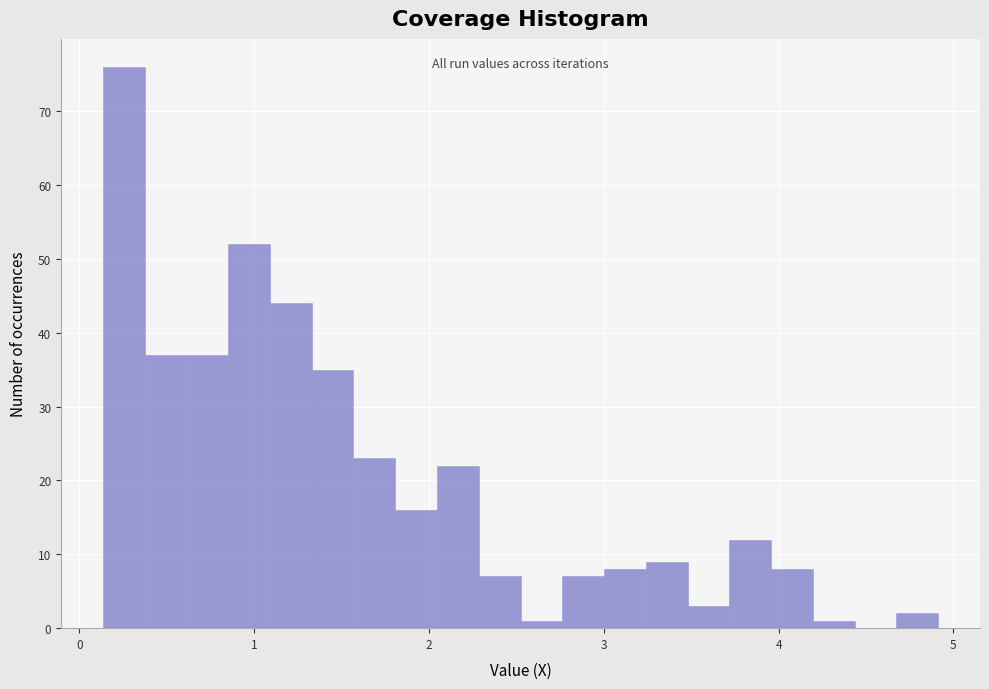

Read against the x-axis, roughly where is the centre of the tallest bar?

0.3